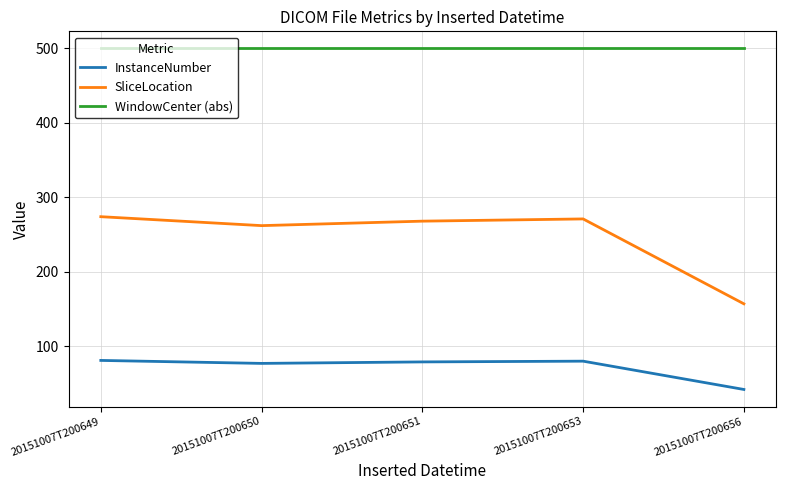

Rank the series by their average value, from lowest to highest.

InstanceNumber, SliceLocation, WindowCenter (abs)